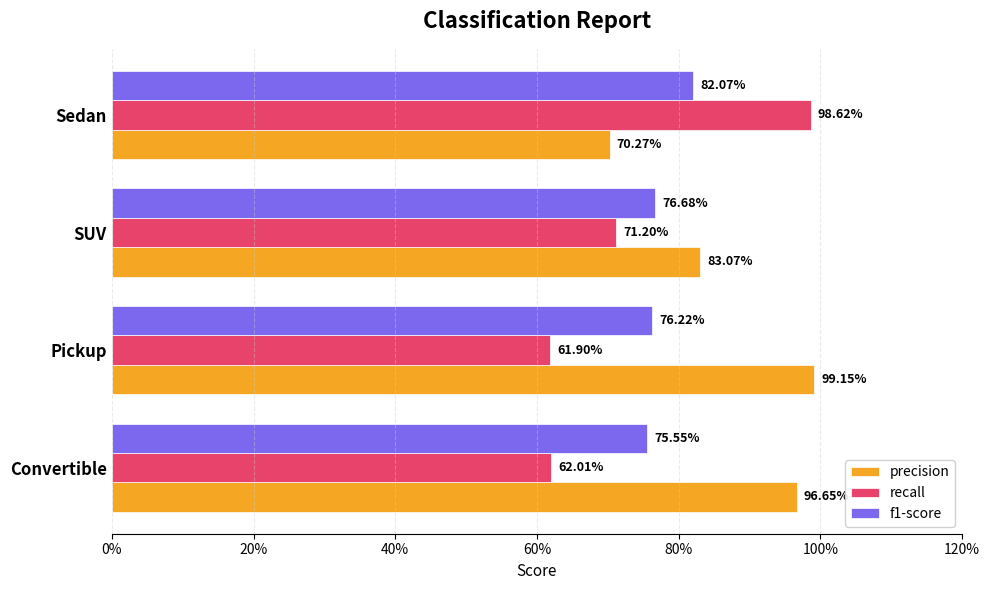

Reading left to right, list all the values displayed in this chart.

precision: 1.0	1.0	0.8	0.7
recall: 0.6	0.6	0.7	1.0
f1-score: 0.8	0.8	0.8	0.8